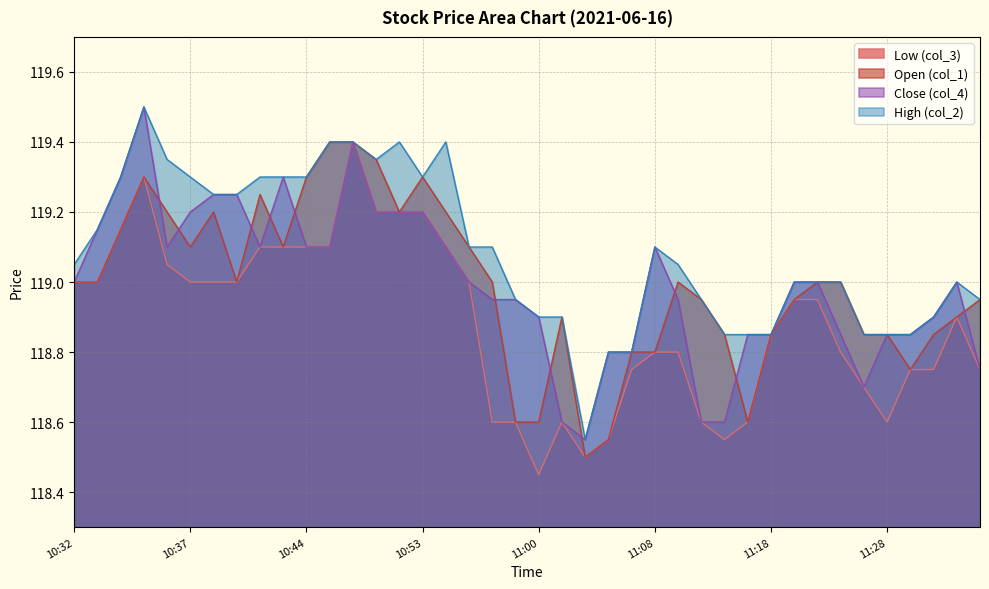

Is it true that Open (col_1) equals 118.8 at 11:31?

True